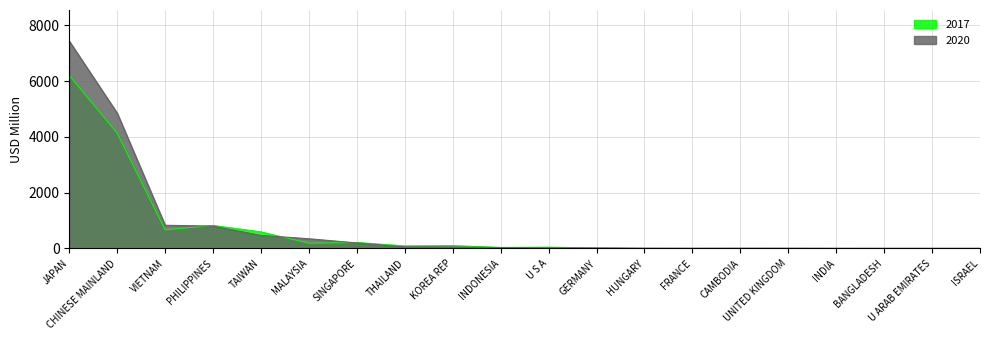

What is the total value across all series at INDONESIA?

64.3